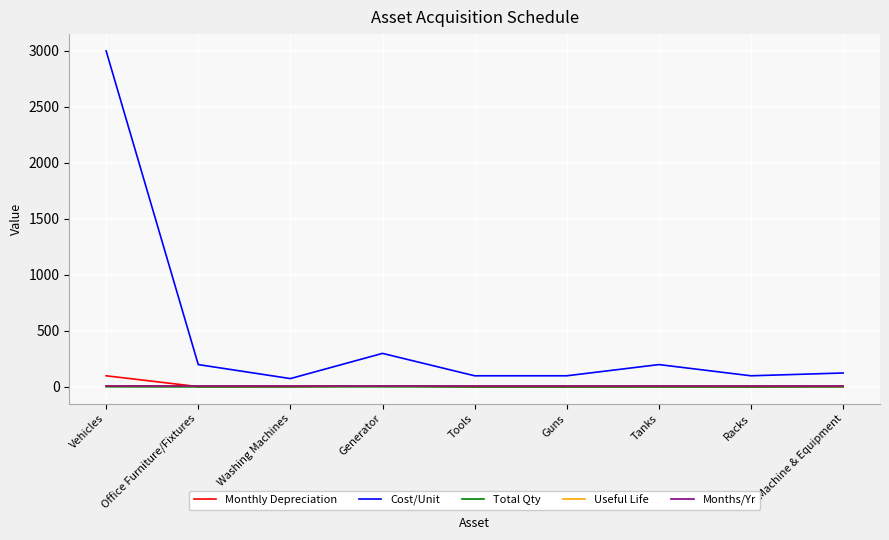

What is the total value across all series at Guns?

119.7